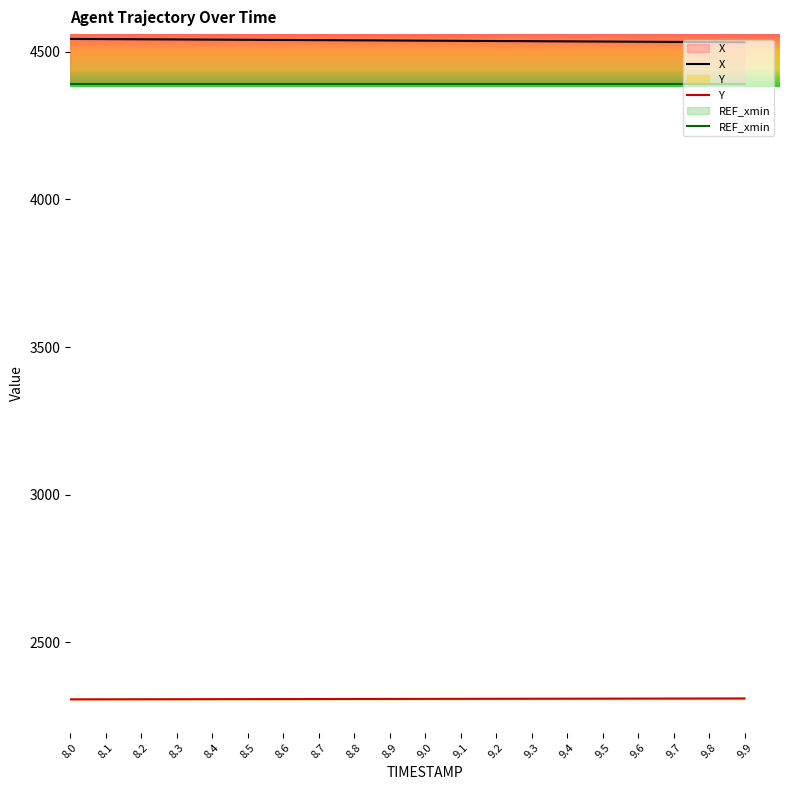

True or false: Y has more than 1 points higher than both neighbors.

False